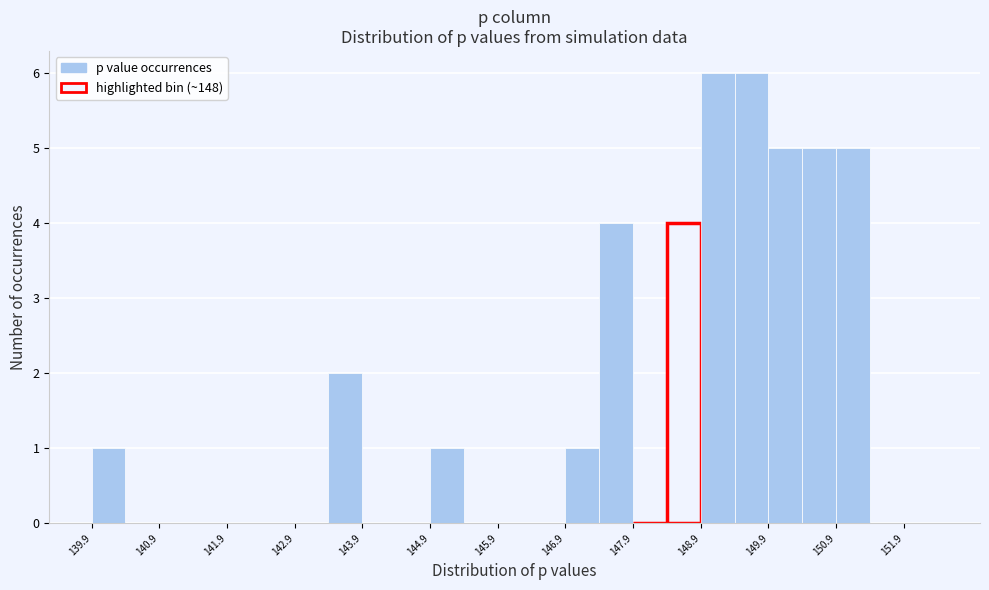

What is the height of the bar covering 149.9 to 150.4 on the x-axis? Neither the bar edges nor the heights are printed on the chart, so give them approximately, as read against the axes.

5